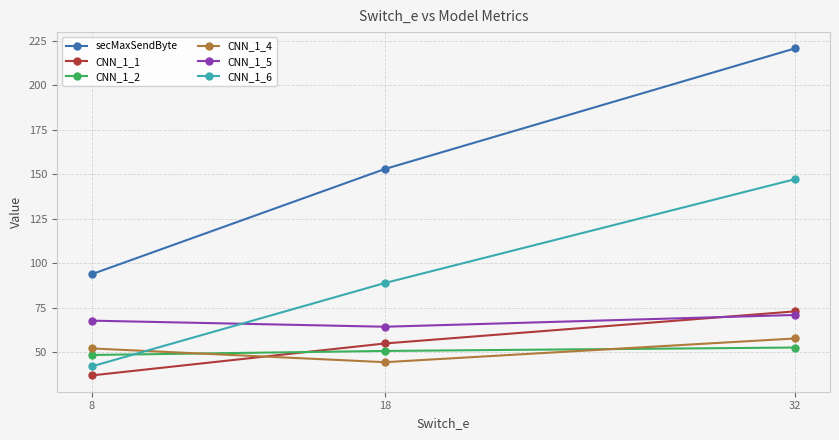

How many distinct data groups are displayed?

6